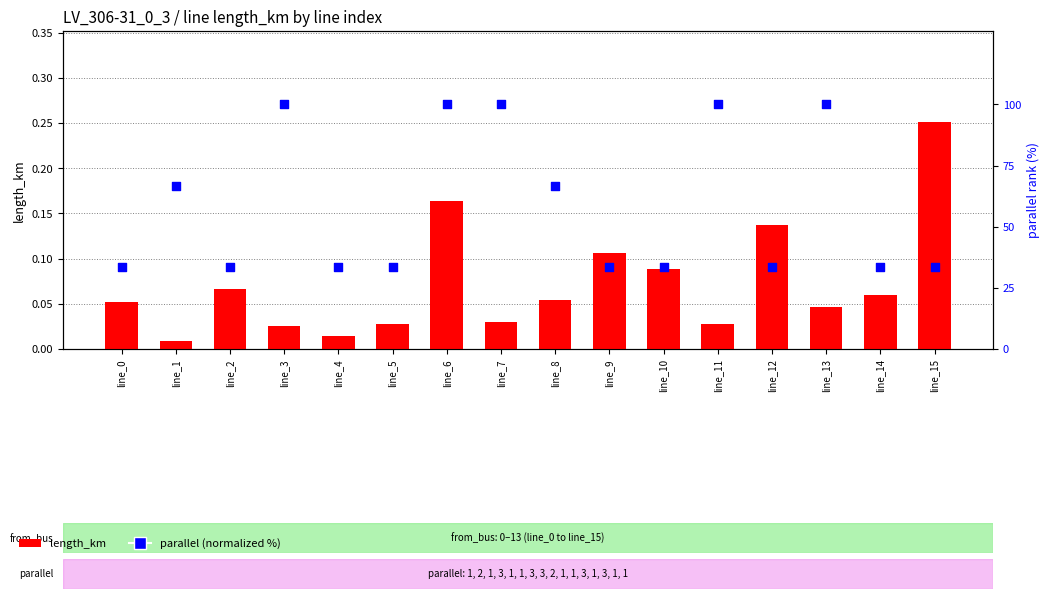

Which series has the largest Y range (max minus min)?

parallel (normalized %)